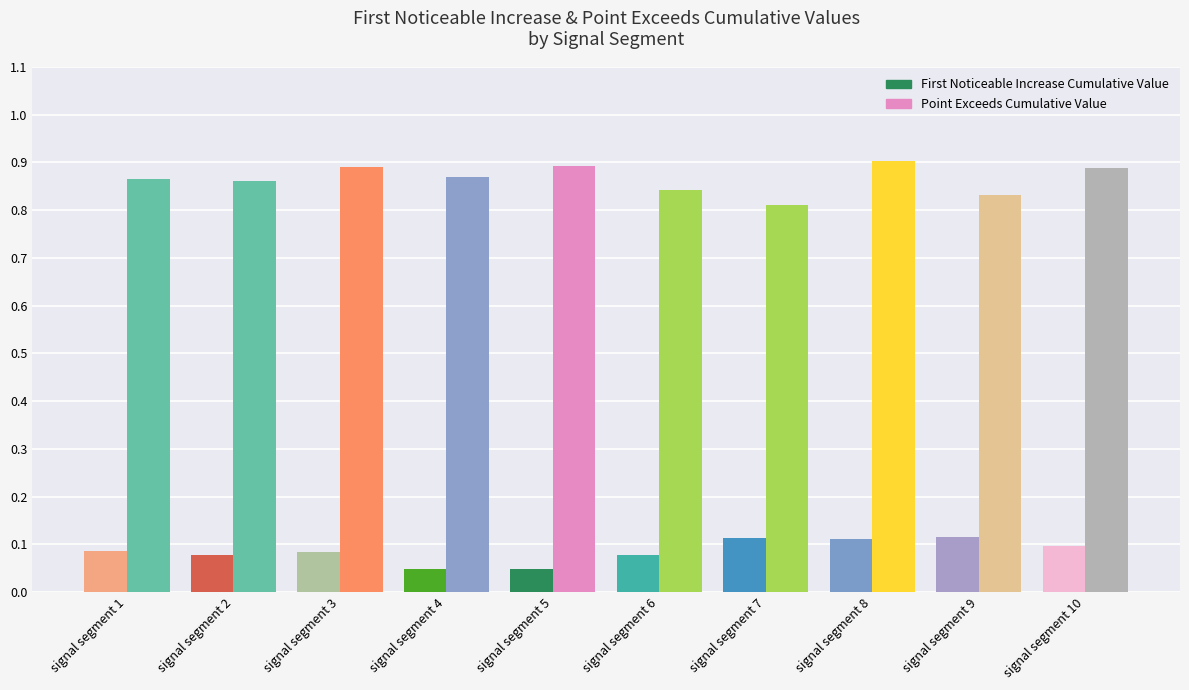

What is the total value across all series at signal segment 3?

1.0